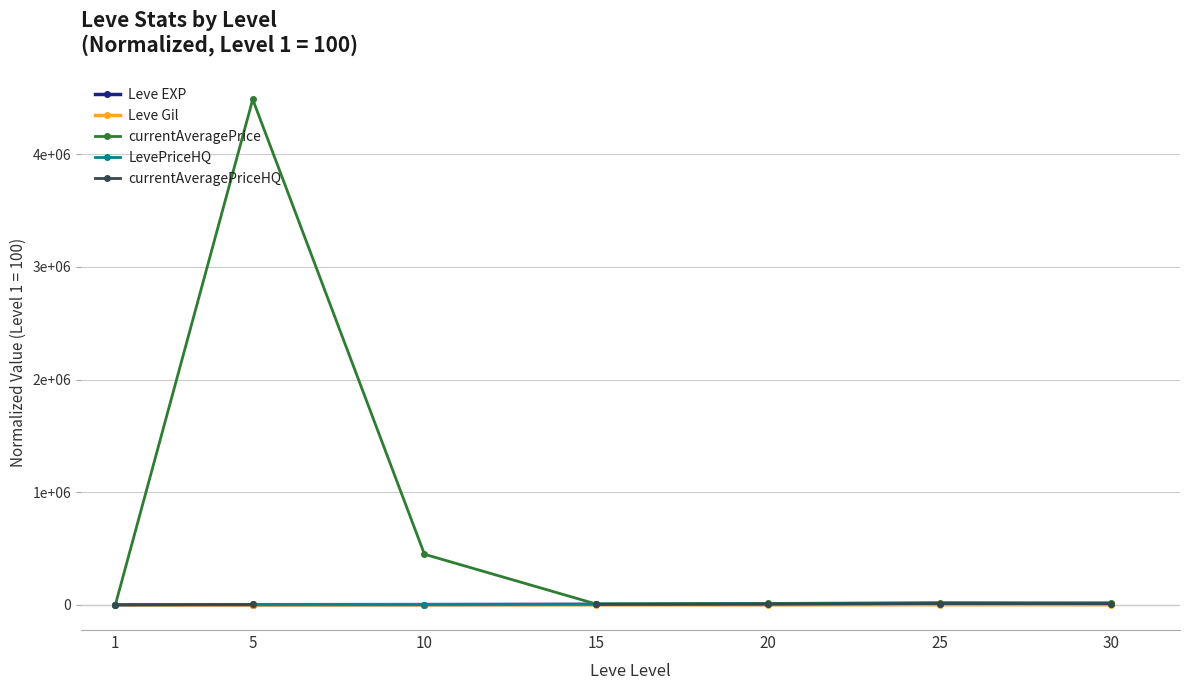

Is this an area chart (filled region under the line)?

No